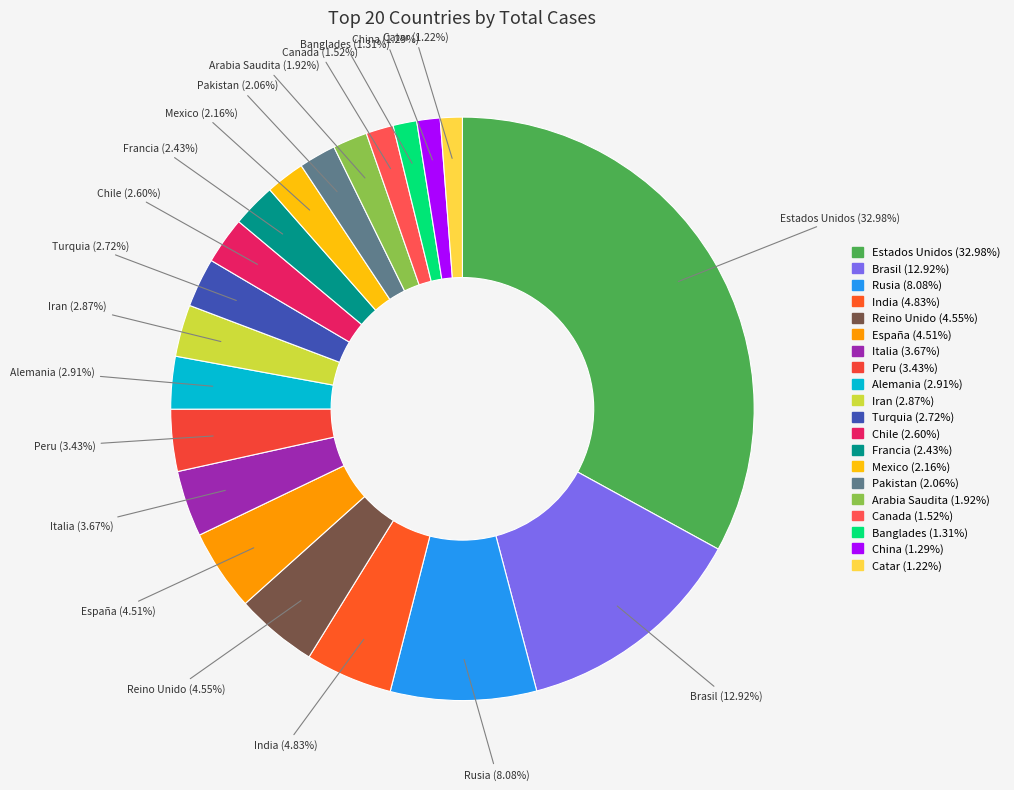

Which slice is the largest?

Estados Unidos